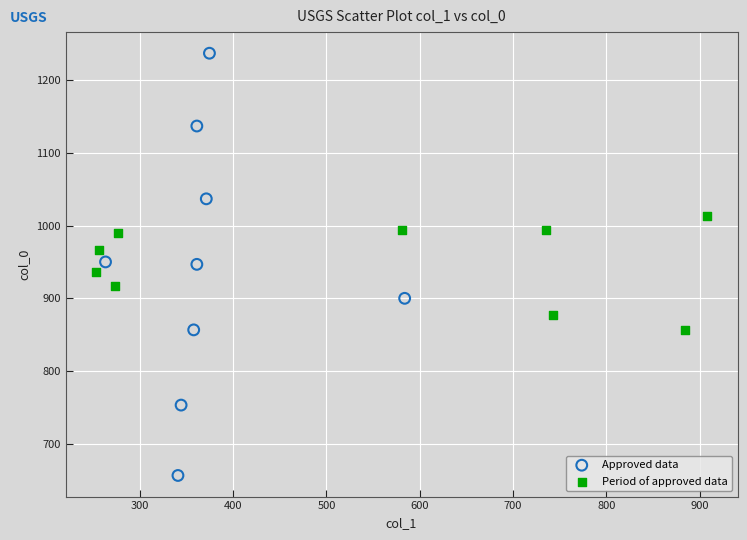

Which series contains the highest Y value?

Approved data